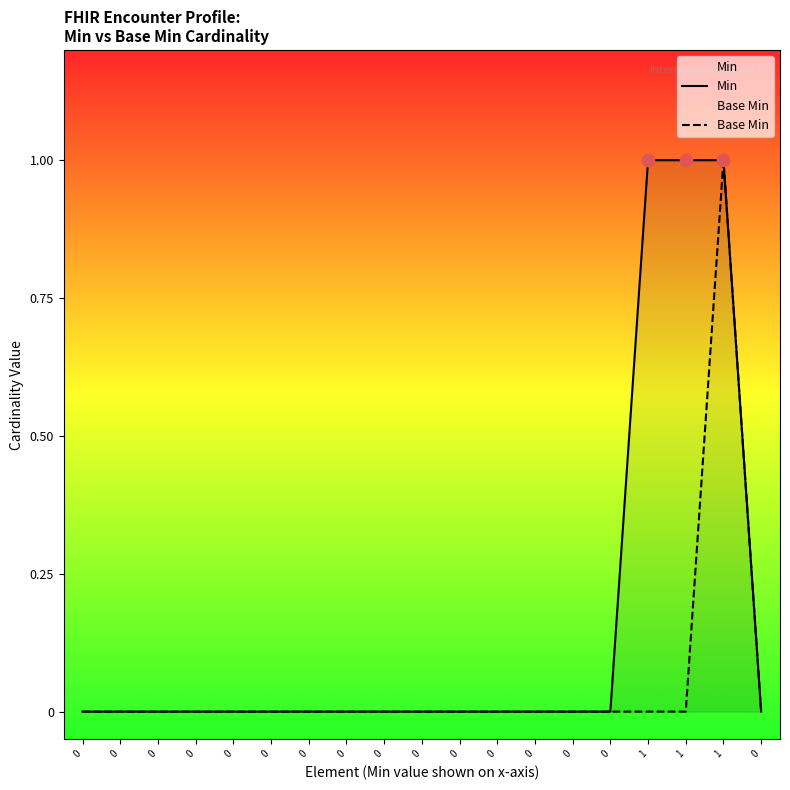

What are all the series names shown in the legend?

Min, Base Min